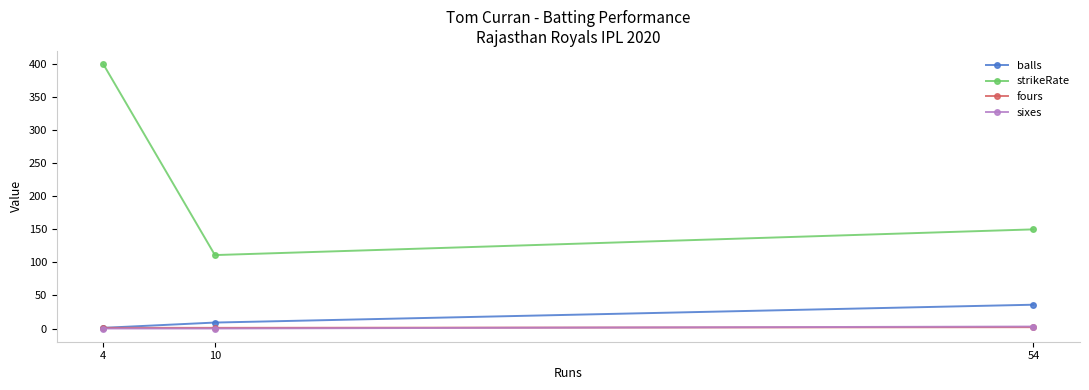

What is the value of the strikeRate point at the 2nd from the left?

111.1